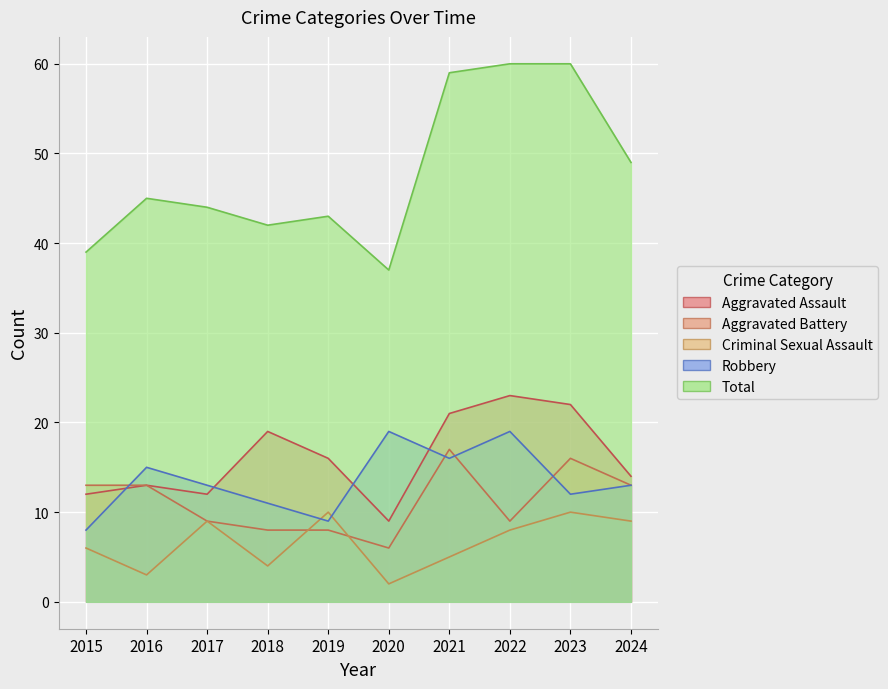

What is the total value across all series at 2022?

119